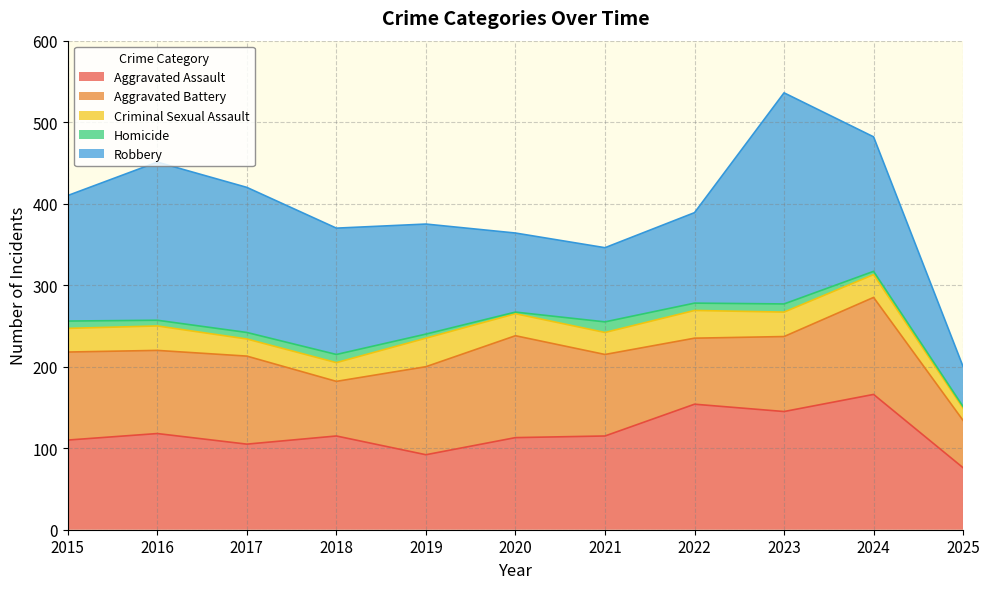

True or false: Homicide and Criminal Sexual Assault intersect in this chart.

False